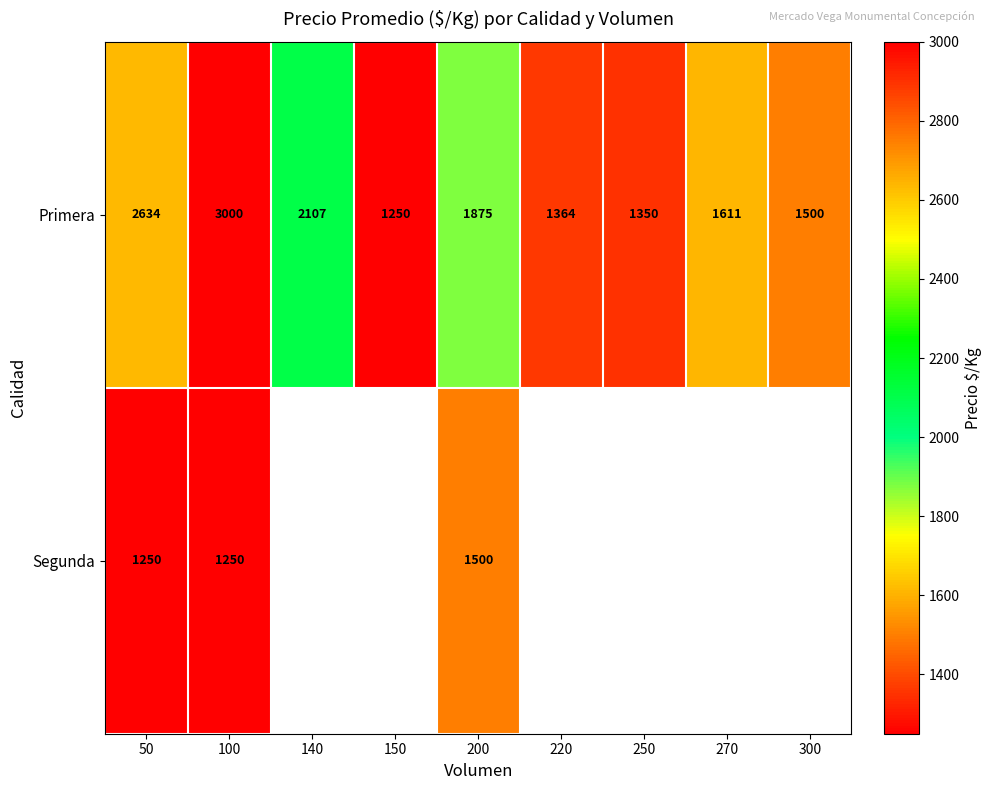

Read the Primera value at 140.

2107